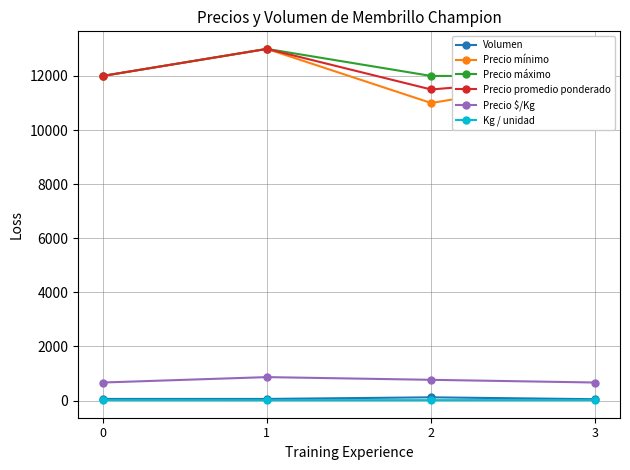

What is the sum of all Precio promedio ponderado values?

48500